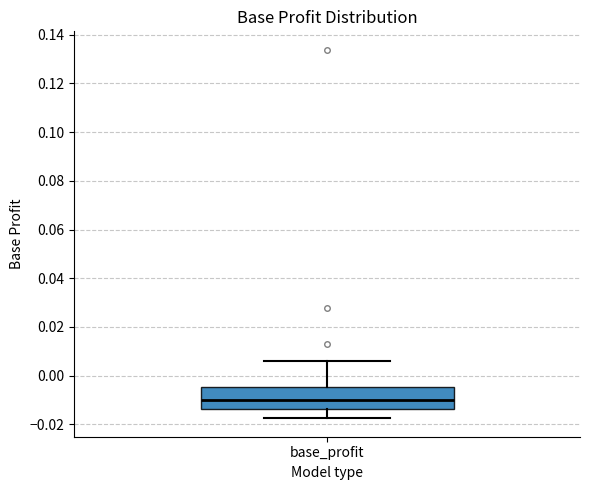

Read this box plot against the y-axis: the position of the median line, the range covered by the box, and the ends of both whiskers. The values are not printed on the chart, so give them approximately, as read against the axis.

median -0.010, box -0.014 to -0.004, whiskers -0.018 to 0.006